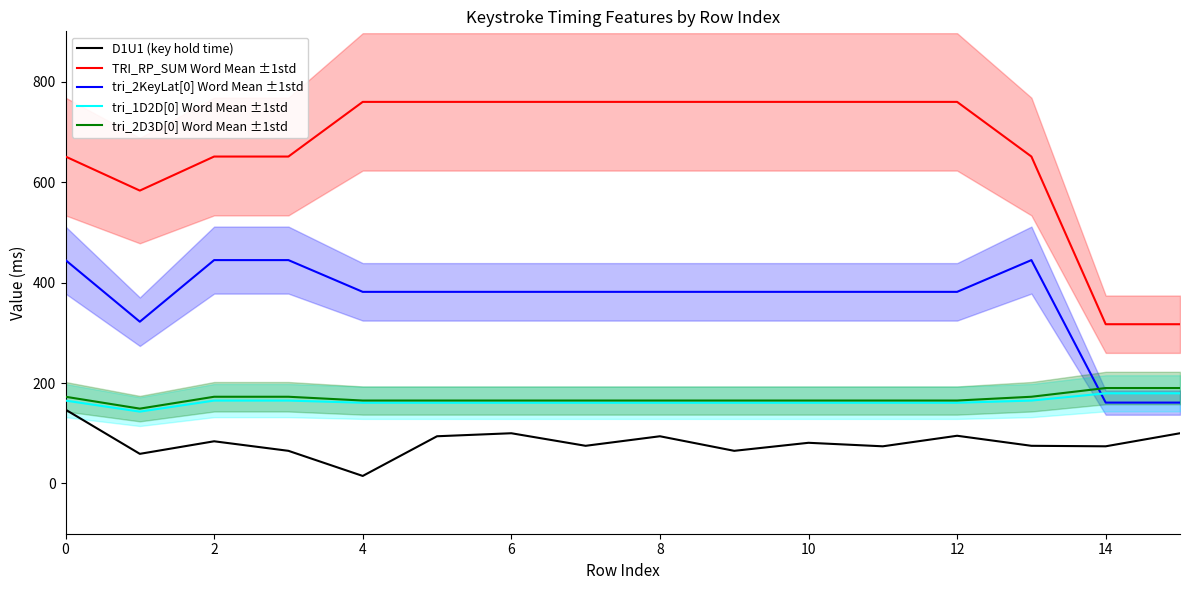

Reading left to right, extract all data points from this chart.

D1U1 (key hold time): 147.0	59.0	84.0	65.0	15.0	94.0	100.0	75.0	94.0	65.0	81.0	74.0	95.0	75.0	74.0	100.0
TRI_RP_SUM Word Mean ±1std: 650.8	583.0	650.8	650.8	759.6	759.6	759.6	759.6	759.6	759.6	759.6	759.6	759.6	650.8	317.0	317.0
tri_2KeyLat[0] Word Mean ±1std: 444.6	322.0	444.6	444.6	381.4	381.4	381.4	381.4	381.4	381.4	381.4	381.4	381.4	444.6	161.0	161.0
tri_1D2D[0] Word Mean ±1std: 165.0	143.0	165.0	165.0	160.7	160.7	160.7	160.7	160.7	160.7	160.7	160.7	160.7	165.0	179.5	179.5
tri_2D3D[0] Word Mean ±1std: 172.6	149.0	172.6	172.6	165.1	165.1	165.1	165.1	165.1	165.1	165.1	165.1	165.1	172.6	190.0	190.0